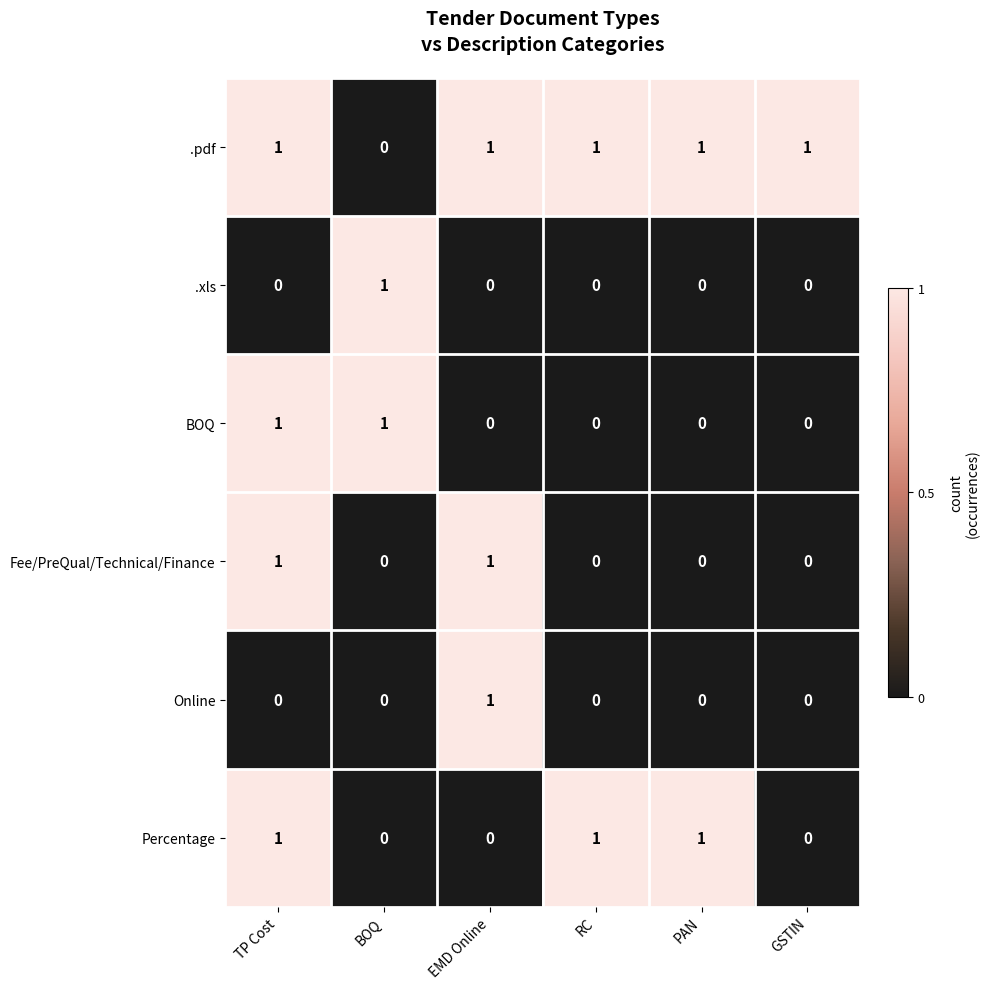

What is the sum of all Percentage values?

3